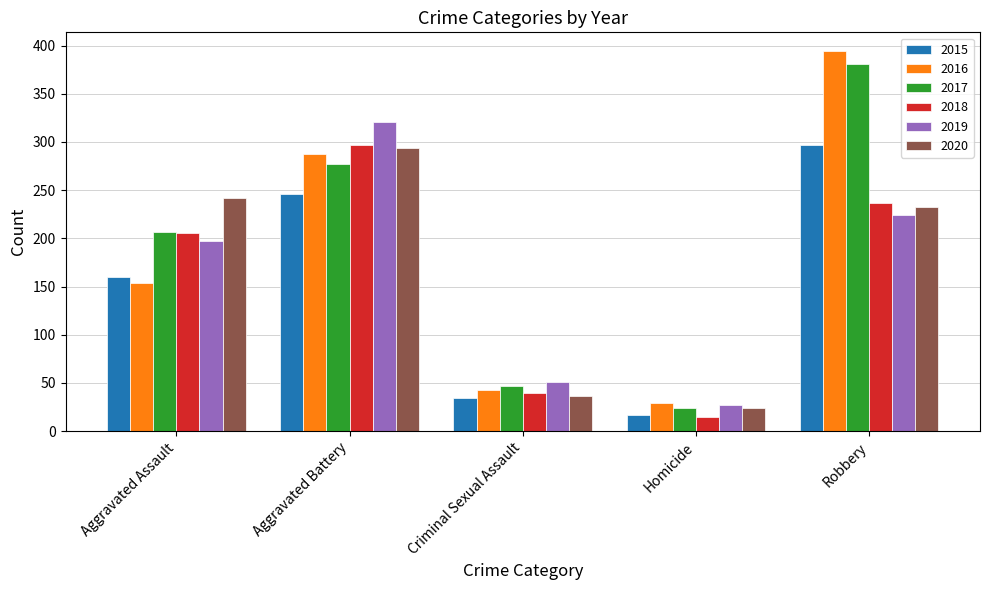

List the labels in order of 2015 value, smallest first.

Homicide, Criminal Sexual Assault, Aggravated Assault, Aggravated Battery, Robbery